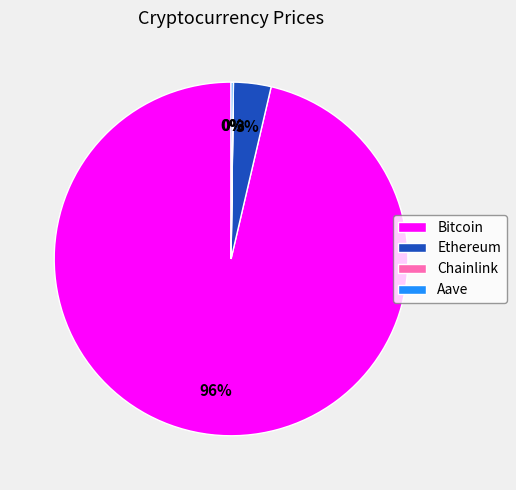

Is there a majority slice in this chart?

Yes